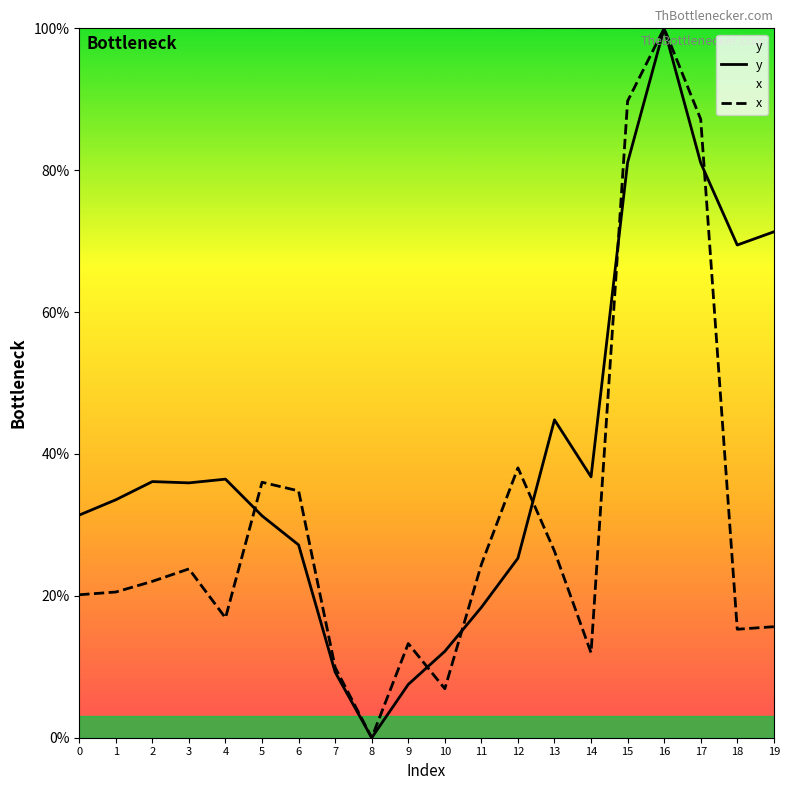

How many times do y and x cross each other?

6